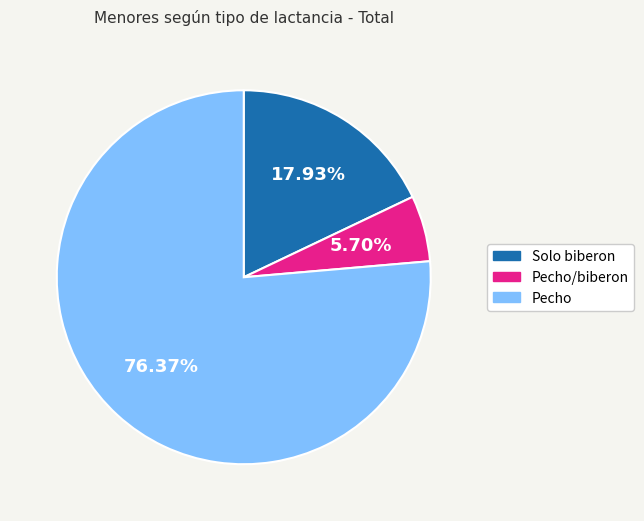

Does any single category account for the majority?

Yes